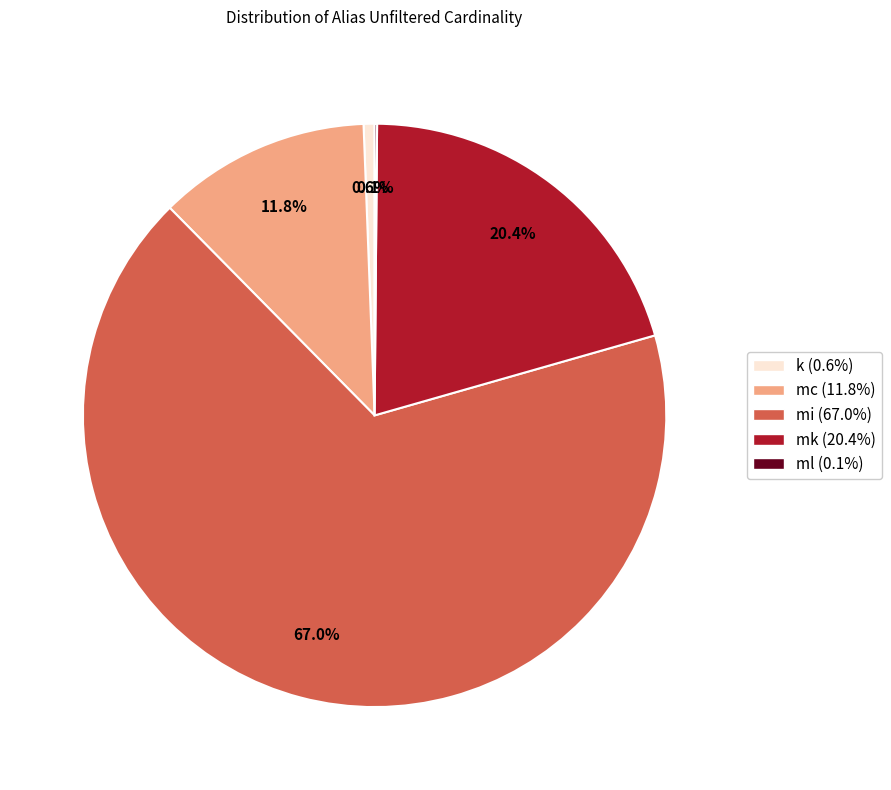

Which slice is the largest?

mi